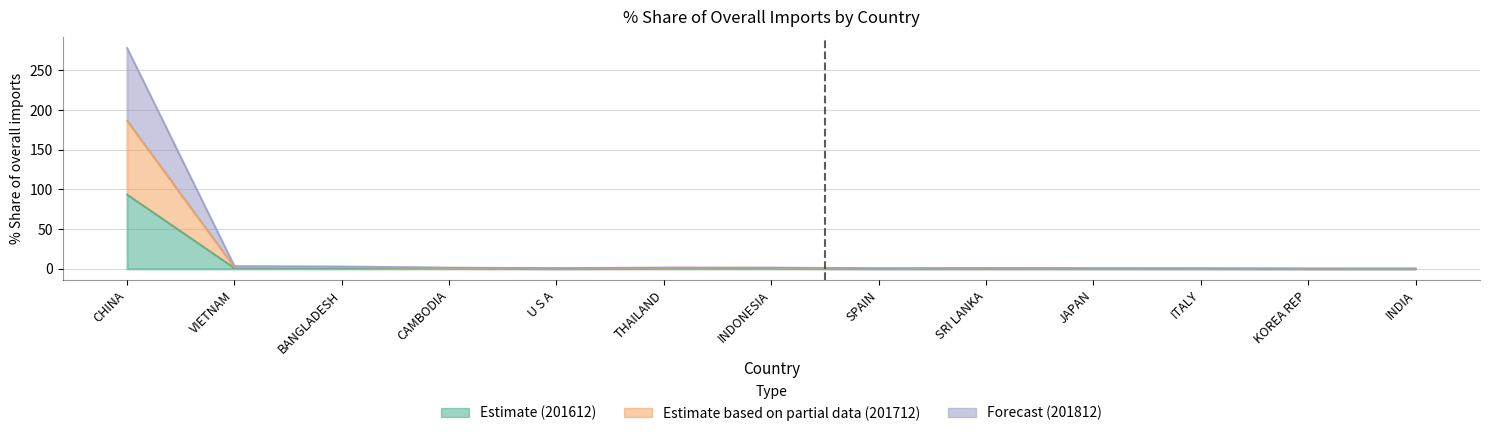

Is the value of 201712_share at INDIA greater than the value of 201812_share at INDONESIA?

No